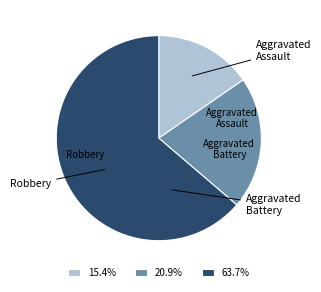

Approximately how many times larger is the value at Aggravated Battery compared to Aggravated Assault?

1.4